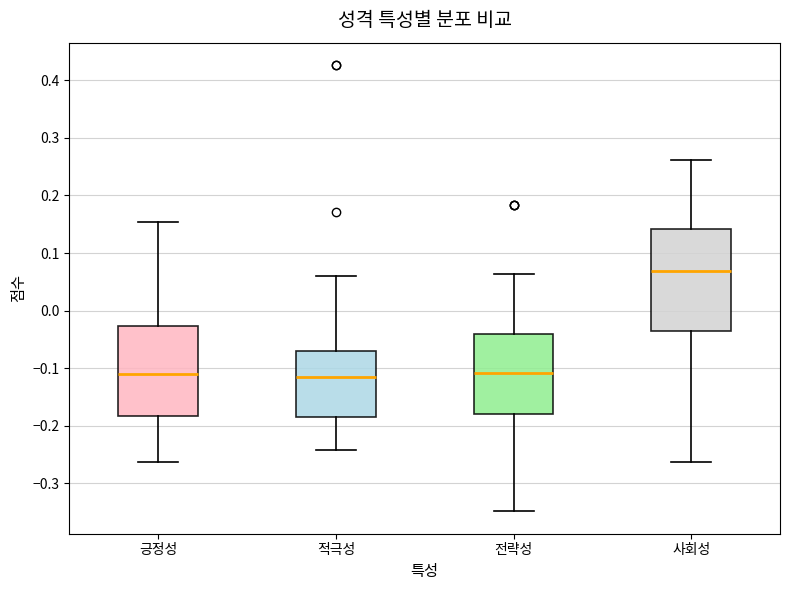

Which box has the highest median line?

사회성